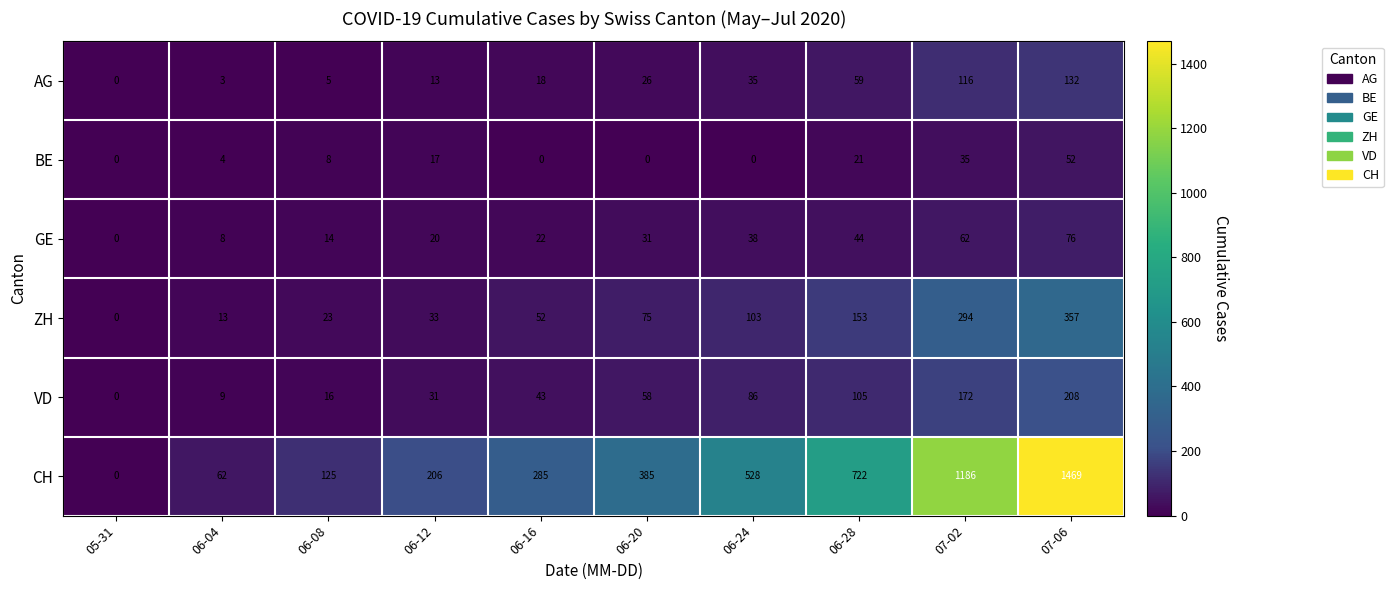

Where is AG nearest to the value 66?

06-28